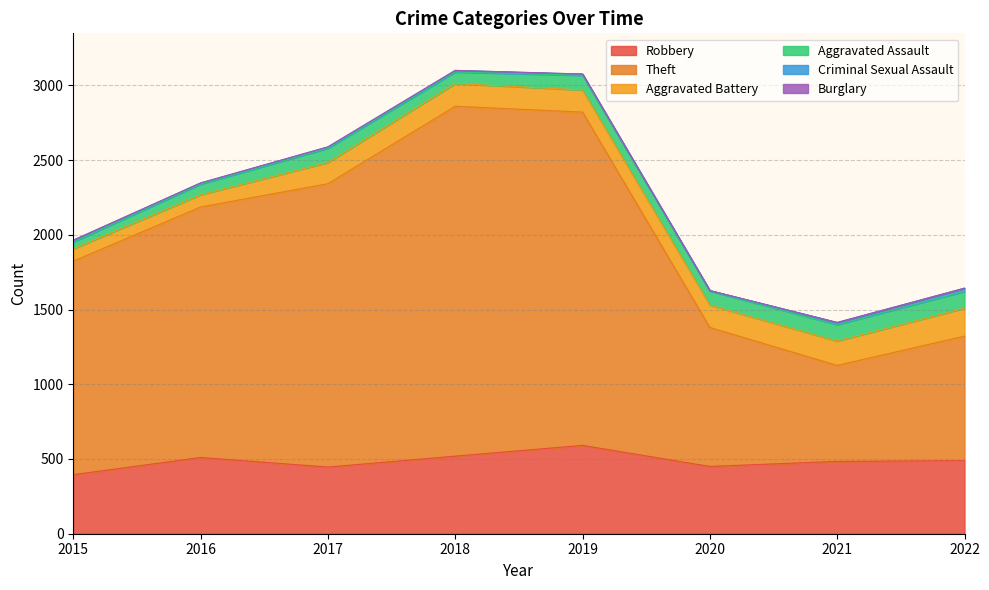

True or false: Robbery has more than 1 points higher than both neighbors.

True